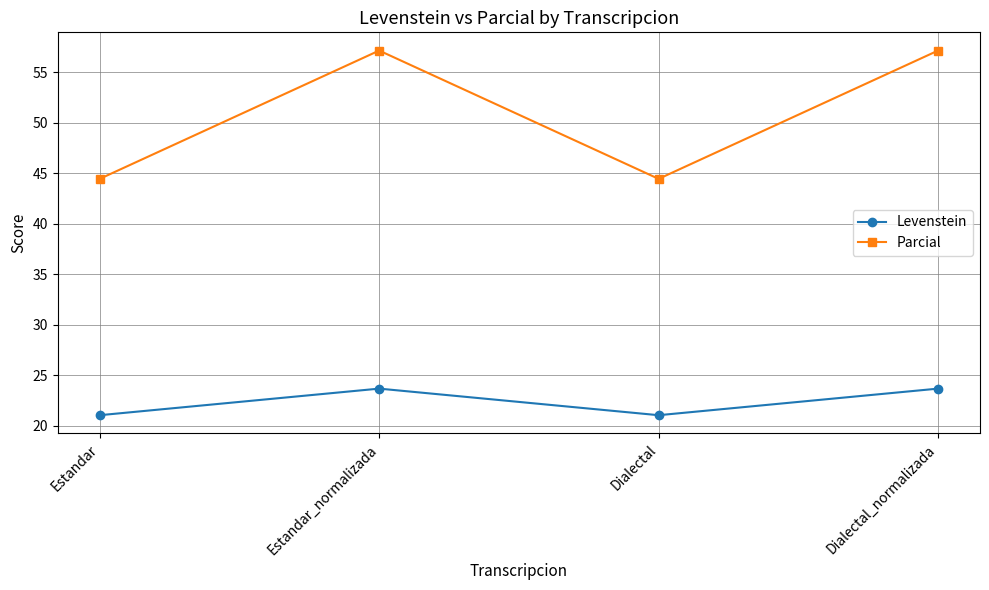

Between Estandar and Dialectal_normalizada, which series saw the biggest shift?

Parcial